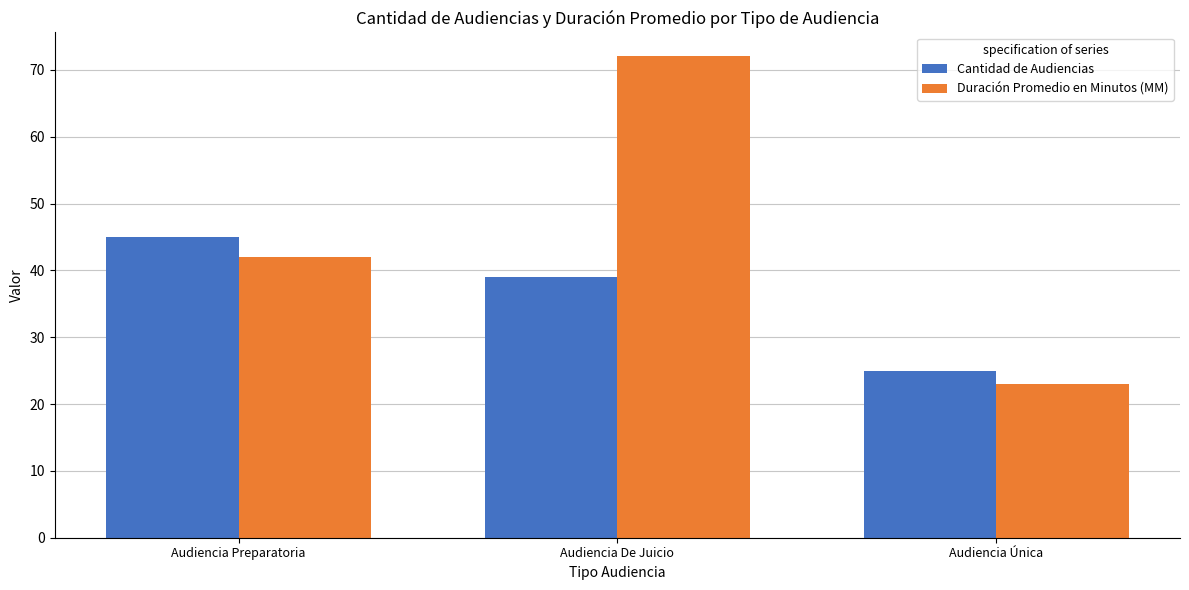

Read the Cantidad de Audiencias value at Audiencia Preparatoria.

45